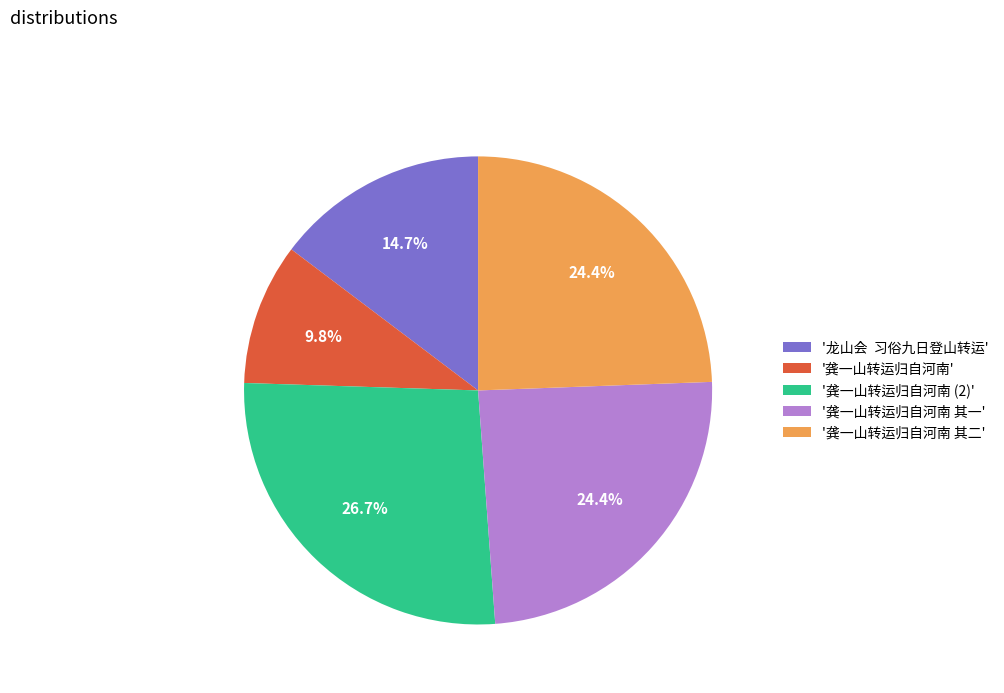

Does '龙山会 习俗九日登山转运' account for over 50% of the chart?

No